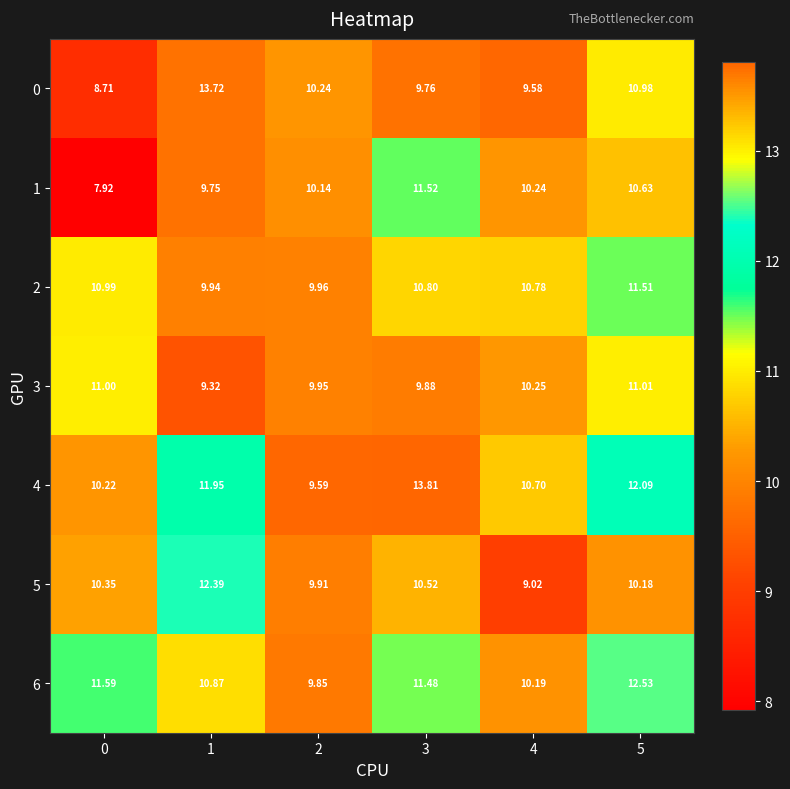

Is the value of 4 at 4 greater than the value of 2 at 3?

No